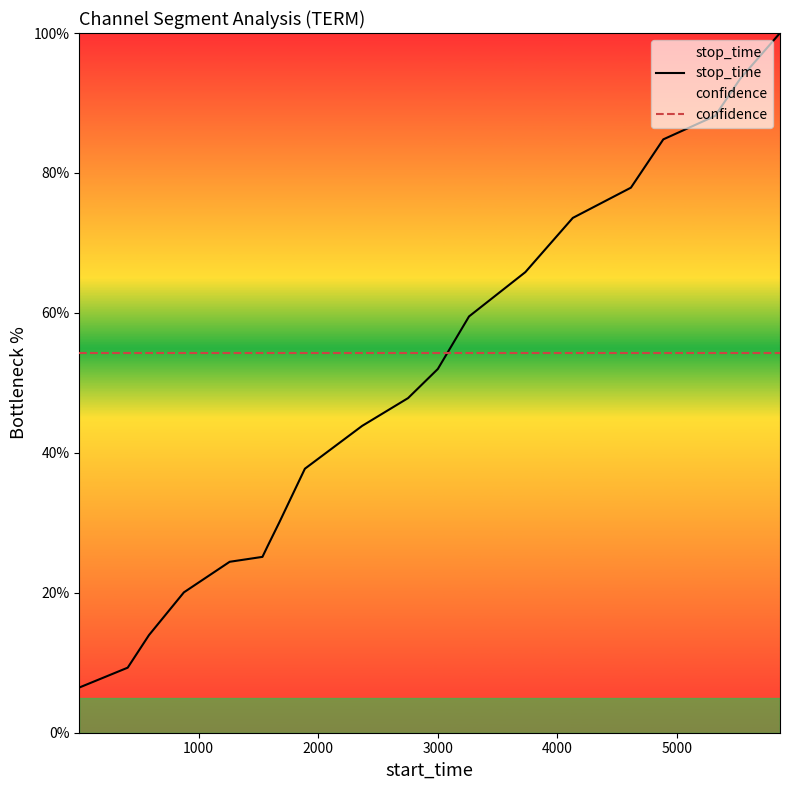

Which series ends up on top after the final intersection of confidence and stop_time?

stop_time